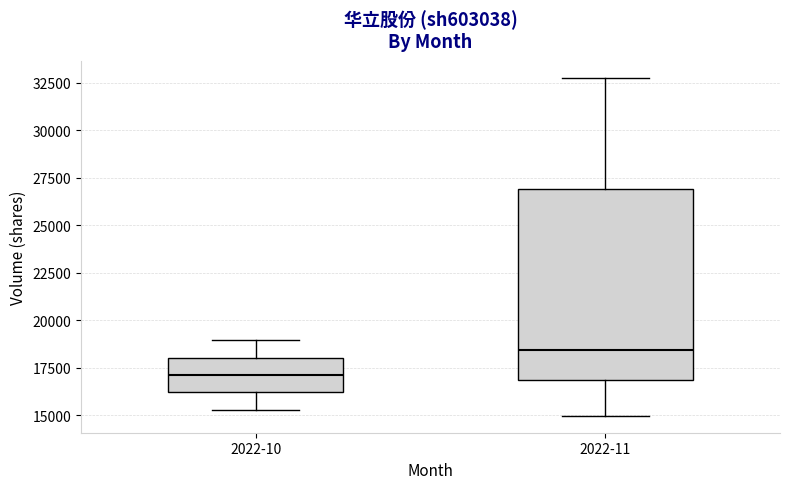

Reading left to right, transcribe this box plot: for each box, give where its median line is, the range the box spans, and where its two whiskers end, as read against the y-axis. The values are not printed on the chart, so give them approximately, as read against the axis.

2022-10: median 17000, box 16000 to 18000, whiskers 15500 to 19000
2022-11: median 18500, box 17000 to 27000, whiskers 15000 to 33000